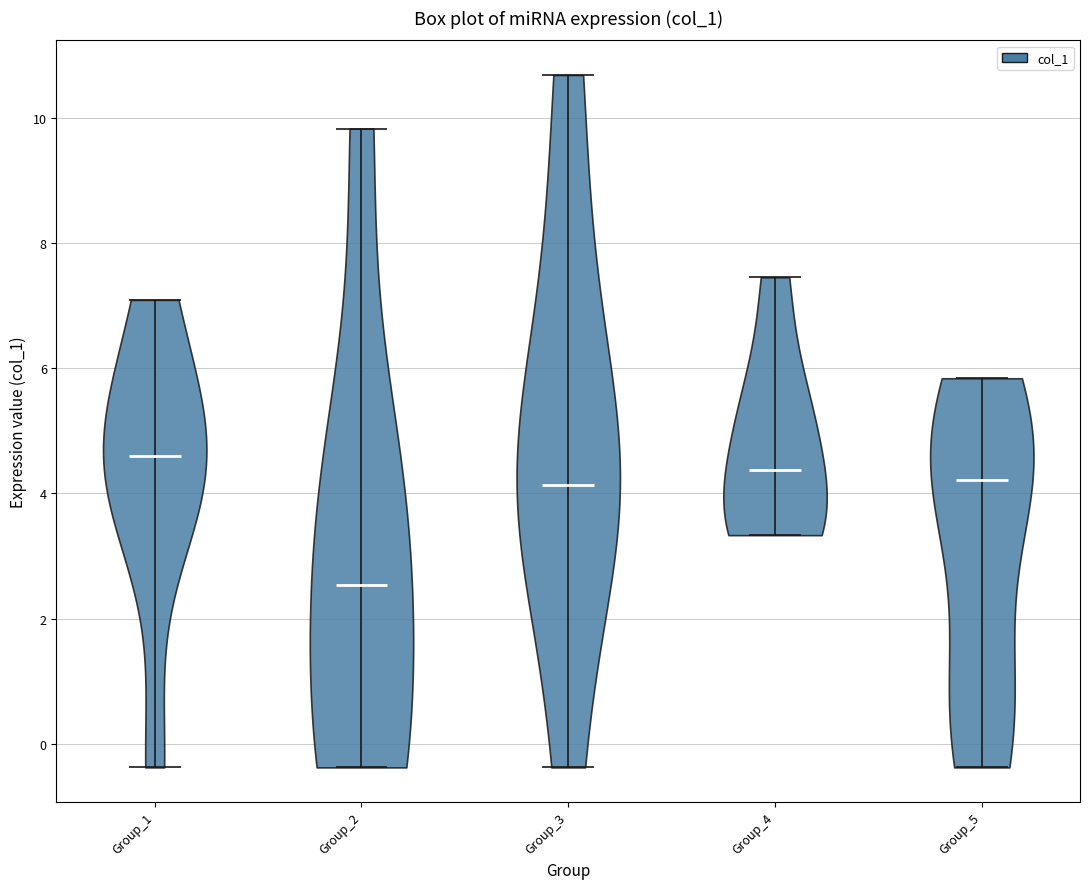

What is the highest point the violin for Group_3 reaches on the y-axis? The values are not printed on the chart, so give them approximately, as read against the axis.

10.6